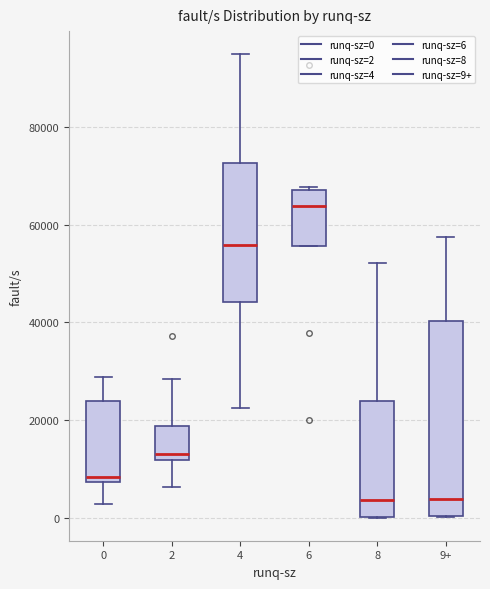

Where does the lower whisker of the box for 0 end on the y-axis? The values are not printed on the chart, so give them approximately, as read against the axis.

2000